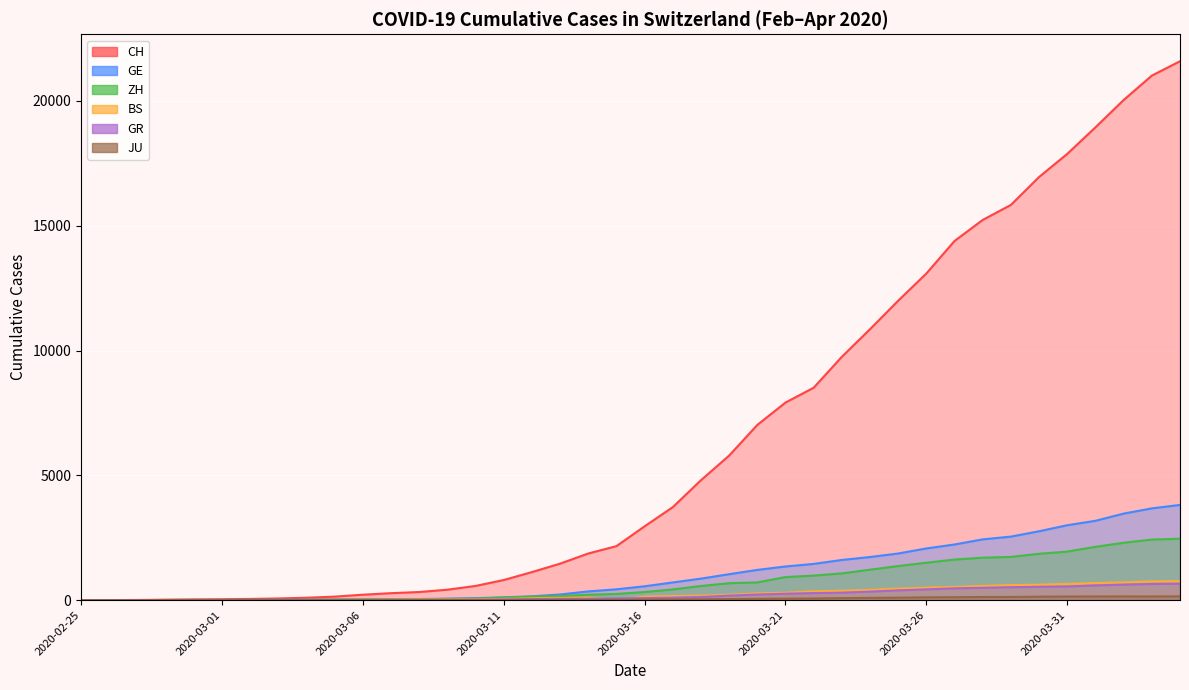

Which category has the highest value in the JU series?

2020-04-04